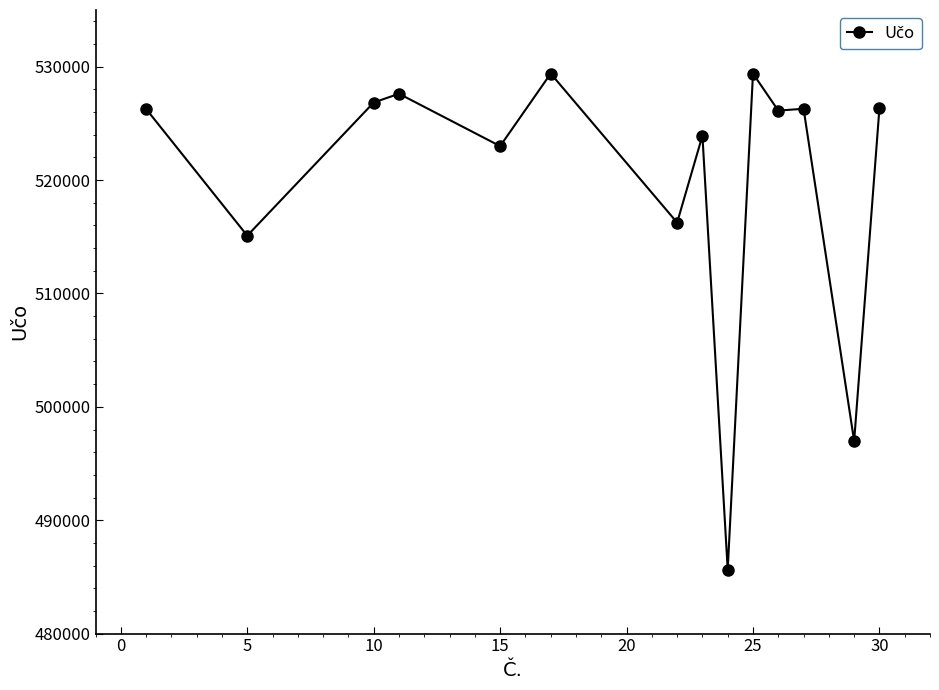

What is the value of the 10th point from the left?

529392